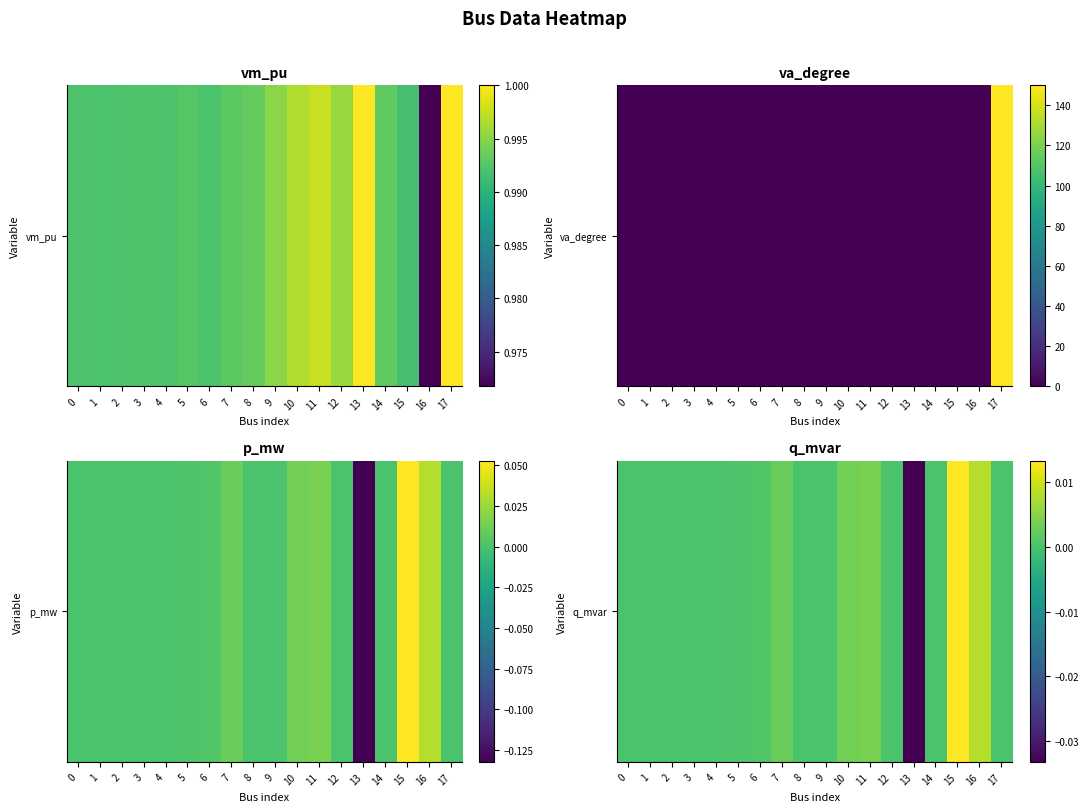

Rank the categories by value from lowest to highest.

13, 2, 3, 9, 12, 14, 17, 8, 1, 0, 4, 5, 6, 7, 10, 11, 16, 15